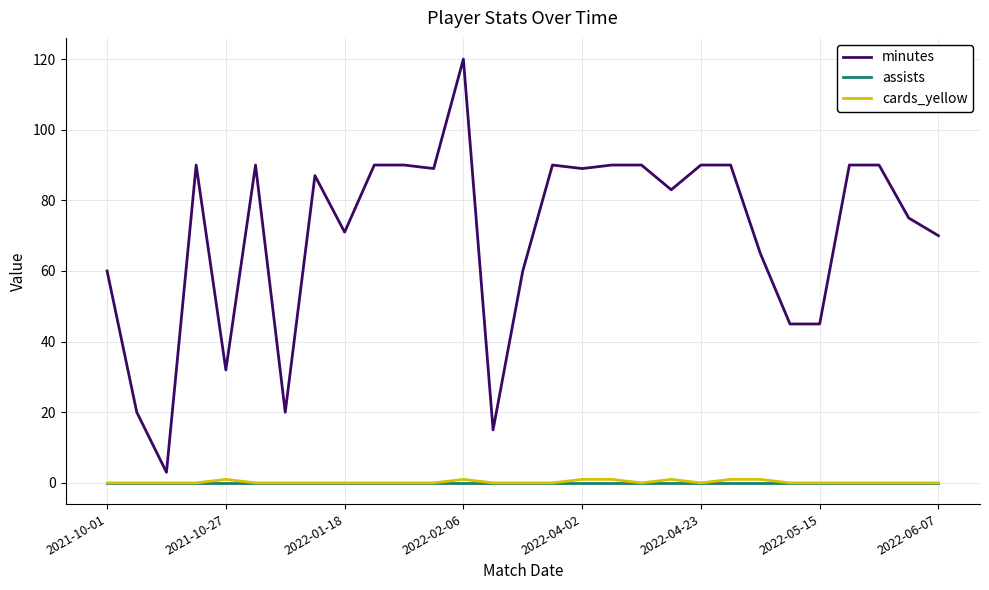

True or false: minutes and assists cross at least once.

False